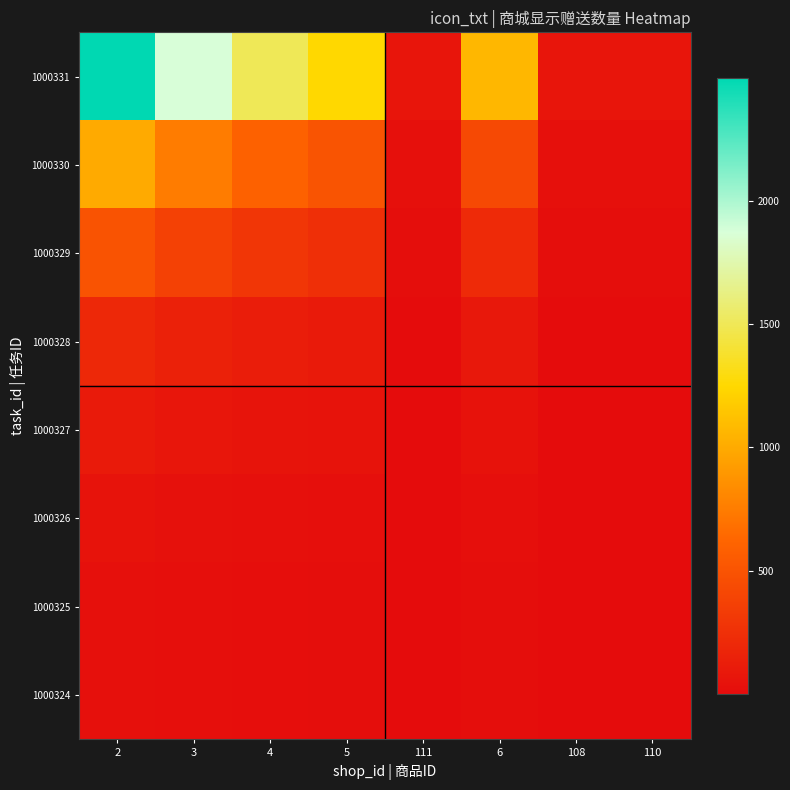

Count the number of data series in this chart.

8